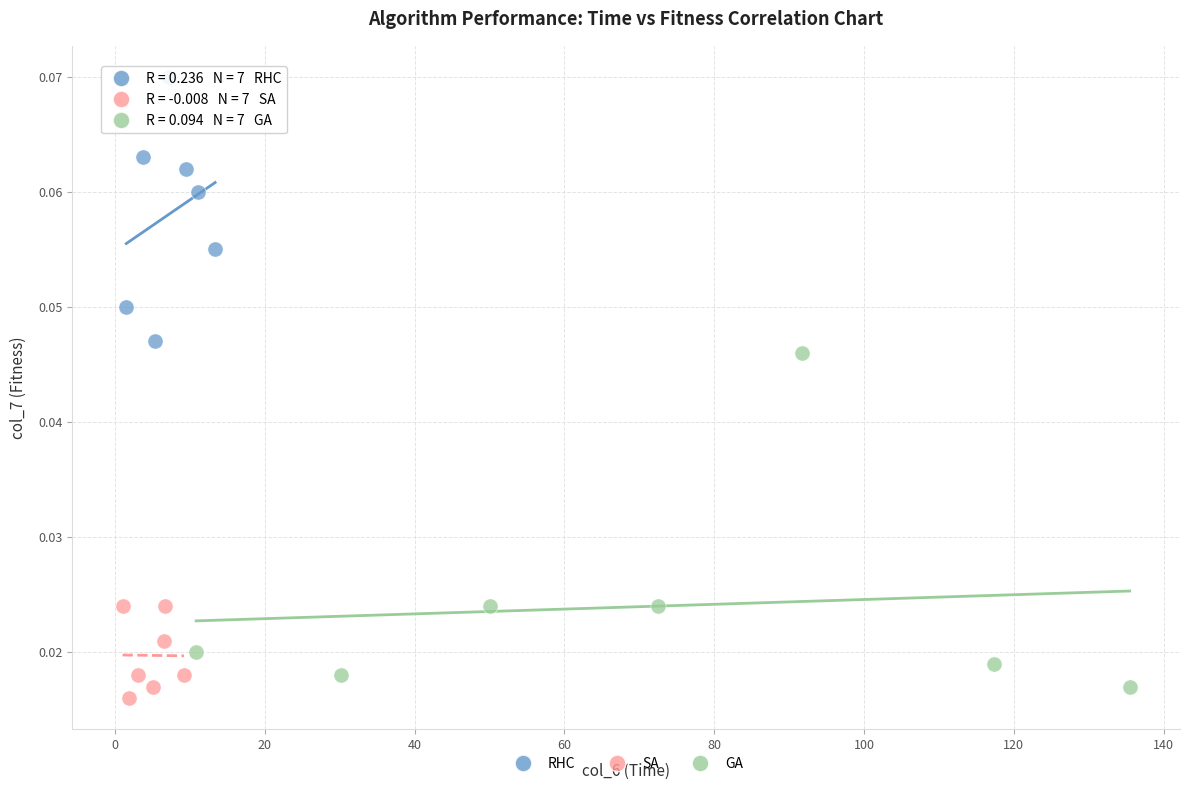

What are all the series names shown in the legend?

RHC, SA, GA